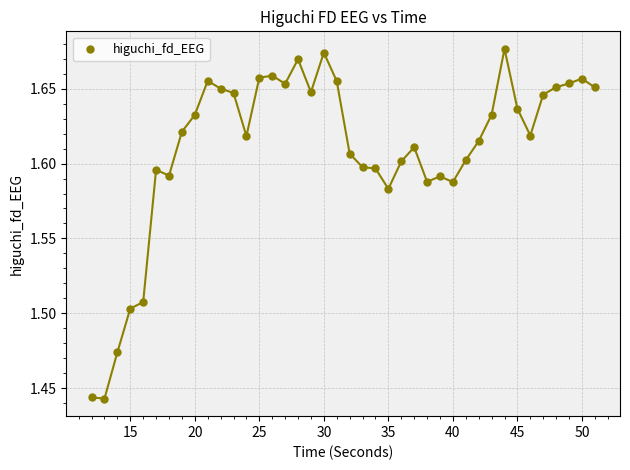

Count the number of points in this scatter plot.

40